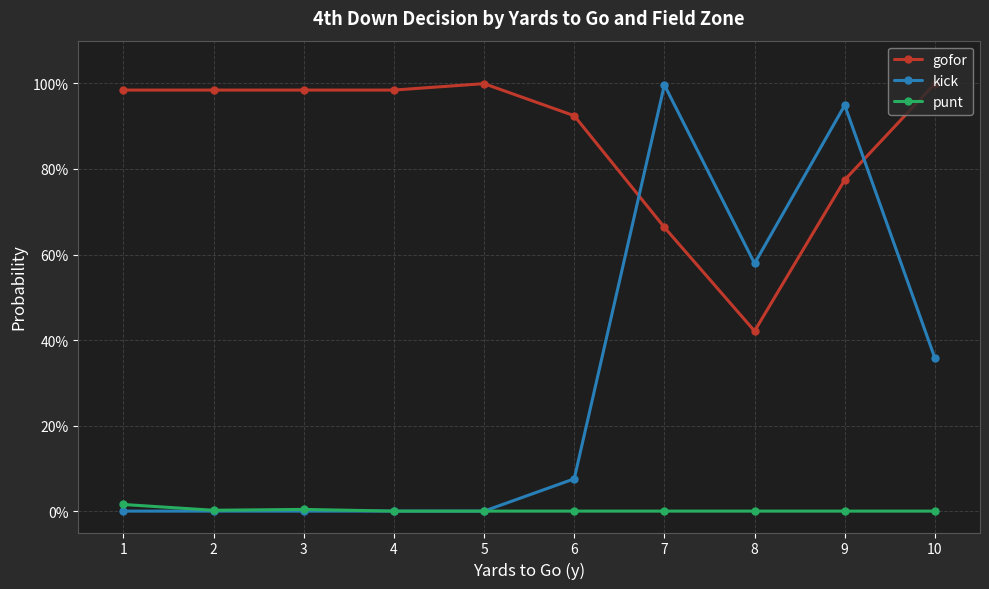

Is this an area chart (filled region under the line)?

No